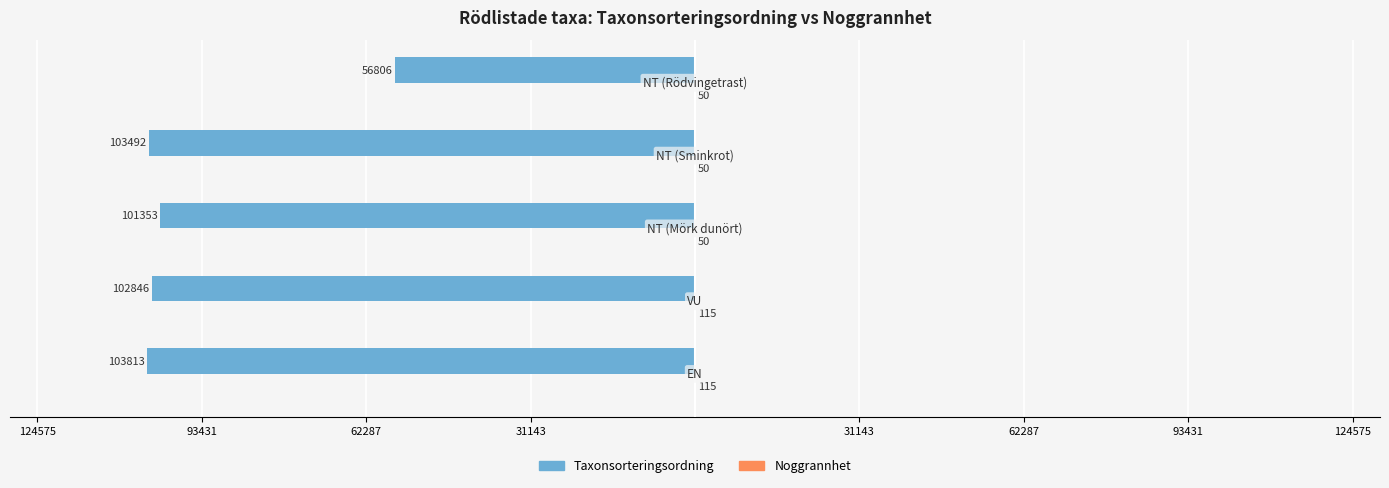

How many data points in Taxonsorteringsordning are above -102846?

2